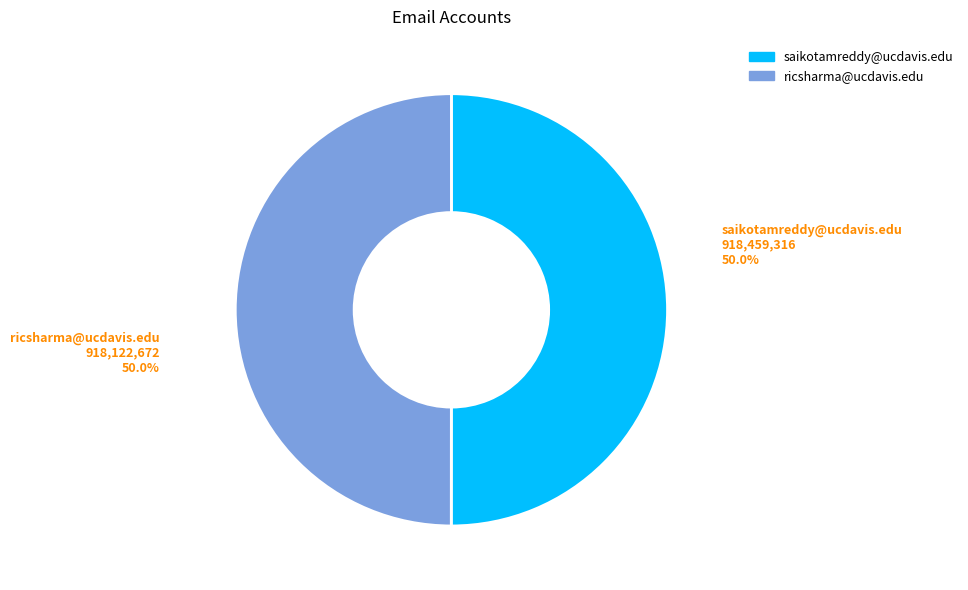

Is it true that saikotamreddy@ucdavis.edu is 50% of the pie?

True